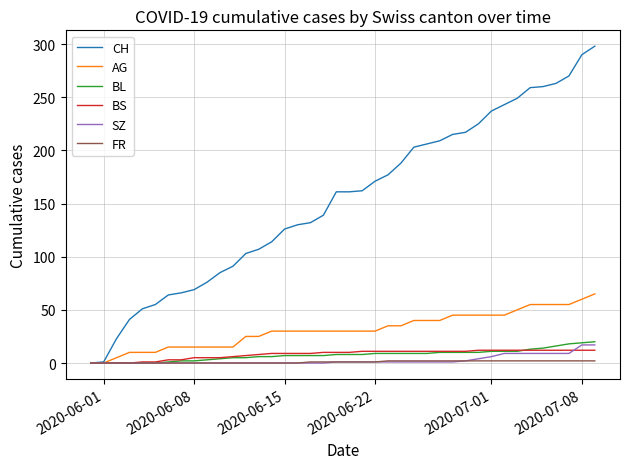

What is the highest value of the BL series?

20